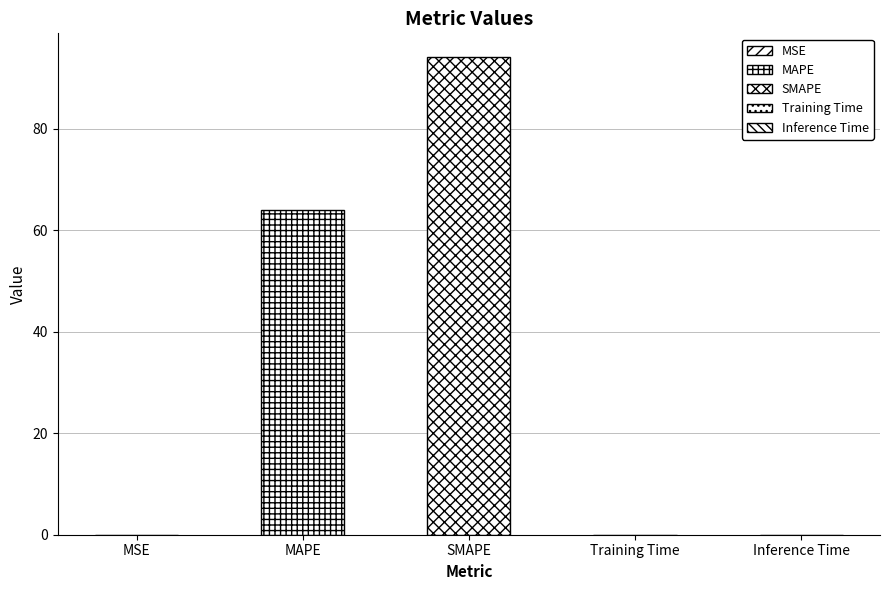

Rank the categories by value from highest to lowest.

SMAPE, MAPE, Inference Time, Training Time, MSE